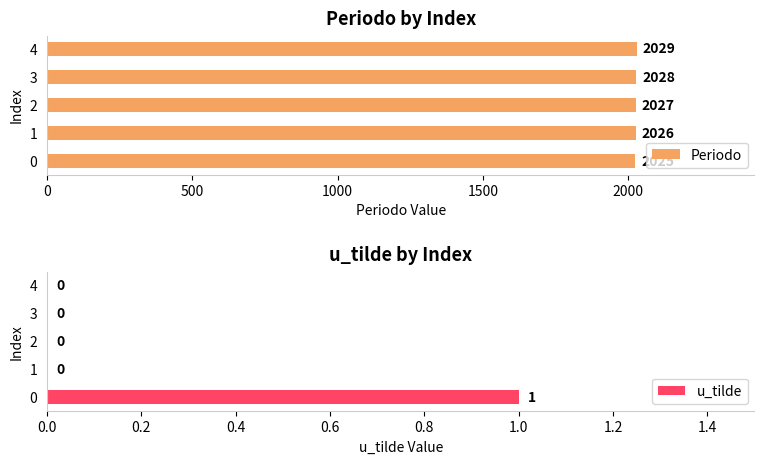

How many distinct data groups are displayed?

2